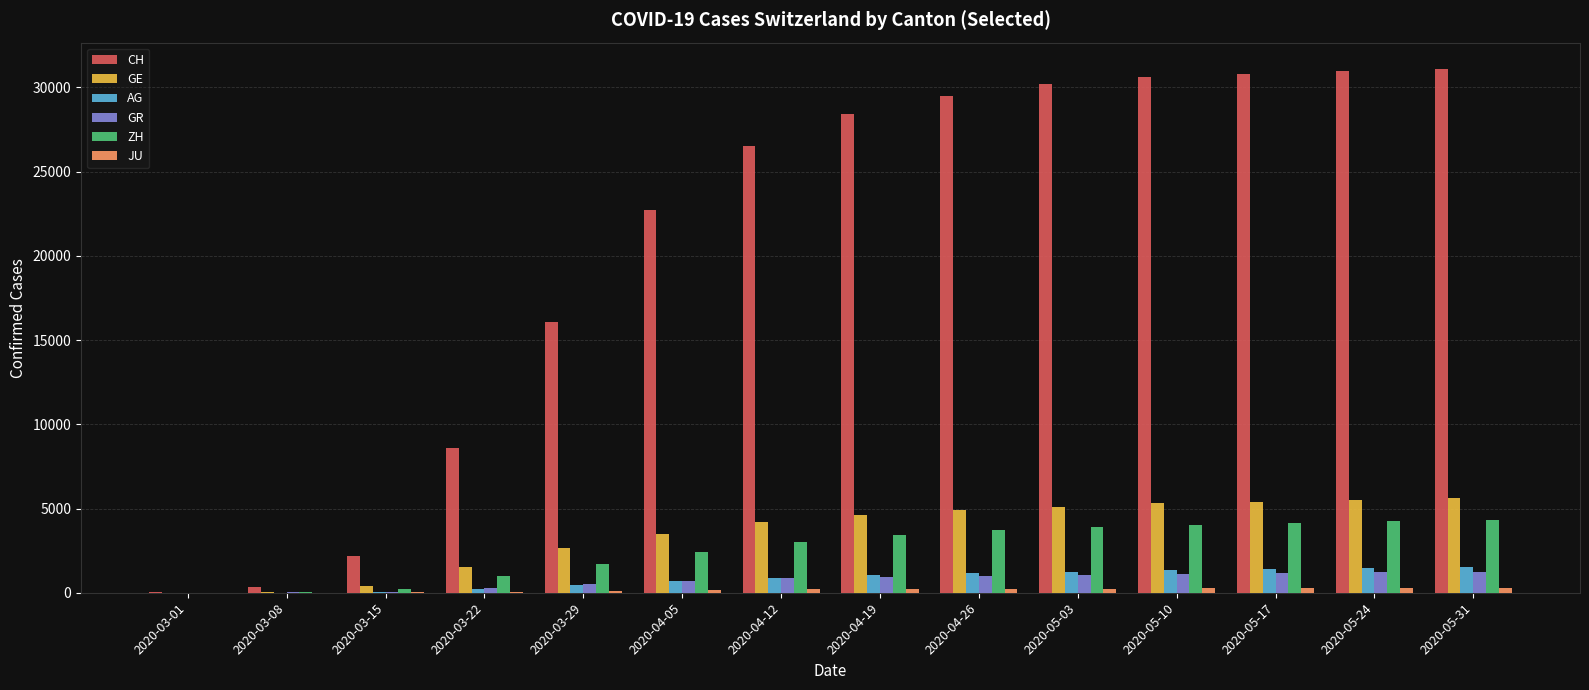

Where is CH nearest to the value 15569?

2020-03-29